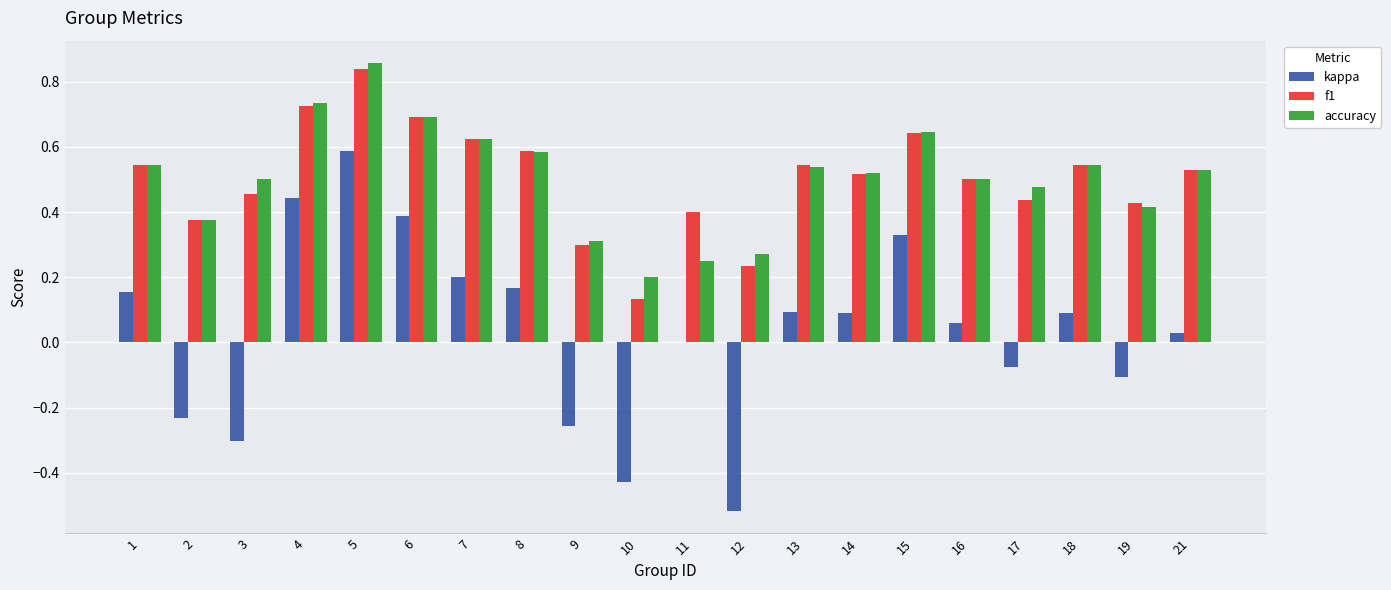

The value of kappa at 9 is -0.1. True or false?

False